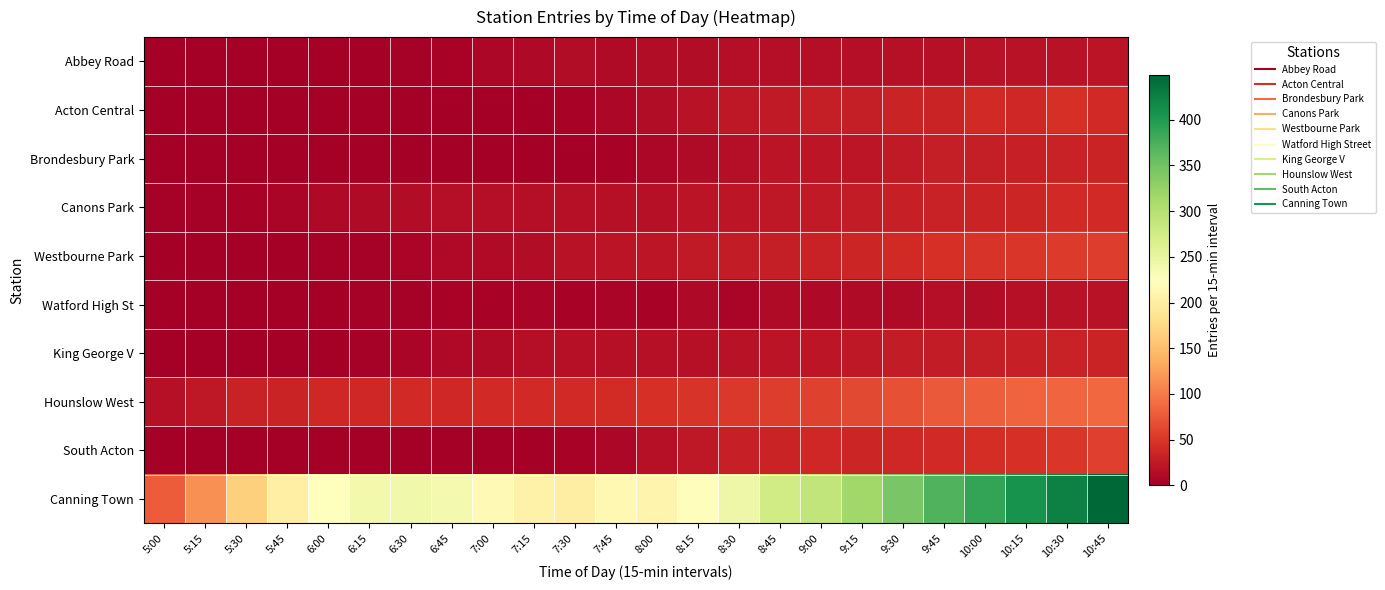

Reading right to left, list all the values displayed in this chart.

Abbey Road: 10:45=20.3	10:30=19.1	10:15=18.9	10:00=17.7	9:45=16.1	9:30=15.8	9:15=14.3	9:00=14.5	8:45=14.3	8:30=14.5	8:15=13.0	8:00=13.4	7:45=11.9	7:30=12.3	7:15=9.7	7:00=8.0	6:45=5.1	6:30=3.1	6:15=0.0	6:00=0.0	5:45=0.0	5:30=0.0	5:15=0.0	5:00=0.0
Acton Central: 10:45=40.0	10:30=44.3	10:15=36.9	10:00=39.3	9:45=33.8	9:30=33.5	9:15=29.6	9:00=29.1	8:45=25.5	8:30=23.5	8:15=18.8	8:00=13.4	7:45=7.6	7:30=4.8	7:15=0.0	7:00=0.0	6:45=0.0	6:30=0.0	6:15=0.0	6:00=0.0	5:45=0.0	5:30=0.0	5:15=0.0	5:00=0.0
Brondesbury Park: 10:45=34.4	10:30=32.5	10:15=31.1	10:00=29.1	9:45=28.2	9:30=24.9	9:15=22.2	9:00=21.5	8:45=19.4	8:30=15.4	8:15=11.5	8:00=8.2	7:45=4.1	7:30=1.4	7:15=0.0	7:00=0.0	6:45=0.0	6:30=0.0	6:15=0.0	6:00=0.0	5:45=0.0	5:30=0.0	5:15=0.0	5:00=0.0
Canons Park: 10:45=40.1	10:30=39.2	10:15=36.6	10:00=34.4	9:45=31.6	9:30=30.3	9:15=27.9	9:00=25.2	8:45=23.7	8:30=22.6	8:15=19.7	8:00=17.2	7:45=17.3	7:30=16.1	7:15=14.6	7:00=15.1	6:45=14.2	6:30=12.8	6:15=10.9	6:00=9.4	5:45=6.8	5:30=5.2	5:15=3.3	5:00=2.4
Westbourne Park: 10:45=54.6	10:30=53.3	10:15=50.5	10:00=47.4	9:45=45.4	9:30=40.2	9:15=36.3	9:00=33.0	8:45=28.9	8:30=26.9	8:15=25.0	8:00=21.4	7:45=19.7	7:30=17.8	7:15=13.1	7:00=11.1	6:45=8.8	6:30=5.5	6:15=2.7	6:00=1.8	5:45=0.4	5:30=0.0	5:15=0.0	5:00=0.0
Watford High St: 10:45=19.1	10:30=18.9	10:15=16.1	10:00=13.3	9:45=14.1	9:30=11.3	9:15=12.2	9:00=10.0	8:45=10.8	8:30=7.0	8:15=8.9	8:00=4.9	7:45=6.5	7:30=3.5	7:15=5.7	7:00=3.8	6:45=3.8	6:30=2.2	6:15=2.2	6:00=0.0	5:45=0.0	5:30=0.0	5:15=0.0	5:00=0.0
King George V: 10:45=34.0	10:30=32.4	10:15=30.3	10:00=29.2	9:45=27.4	9:30=27.0	9:15=24.5	9:00=22.0	8:45=20.4	8:30=19.2	8:15=16.8	8:00=16.4	7:45=16.5	7:30=16.2	7:15=14.7	7:00=12.1	6:45=9.0	6:30=5.4	6:15=2.0	6:00=0.0	5:45=0.0	5:30=0.0	5:15=0.0	5:00=0.0
Hounslow West: 10:45=87.2	10:30=84.3	10:15=82.8	10:00=79.2	9:45=76.3	9:30=69.3	9:15=64.1	9:00=59.0	8:45=54.4	8:30=51.2	8:15=47.5	8:00=45.2	7:45=41.5	7:30=40.2	7:15=38.9	7:00=40.0	6:45=38.0	6:30=39.9	6:15=37.7	6:00=37.0	5:45=33.3	5:30=32.3	5:15=23.2	5:00=17.3
South Acton: 10:45=56.3	10:30=50.3	10:15=44.3	10:00=43.8	9:45=39.4	9:30=37.4	9:15=35.5	9:00=38.5	8:45=33.8	8:30=30.6	8:15=23.5	8:00=17.5	7:45=7.8	7:30=4.8	7:15=0.0	7:00=0.0	6:45=0.0	6:30=0.0	6:15=0.0	6:00=0.0	5:45=0.0	5:30=0.0	5:15=0.0	5:00=0.0
Canning Town: 10:45=448.9	10:30=425.6	10:15=407.6	10:00=388.5	9:45=371.6	9:30=344.8	9:15=317.3	9:00=290.6	8:45=275.9	8:30=244.5	8:15=222.1	8:00=209.4	7:45=214.2	7:30=201.0	7:15=206.3	7:00=216.9	6:45=237.4	6:30=241.9	6:15=239.4	6:00=225.4	5:45=203.2	5:30=166.2	5:15=114.1	5:00=77.2